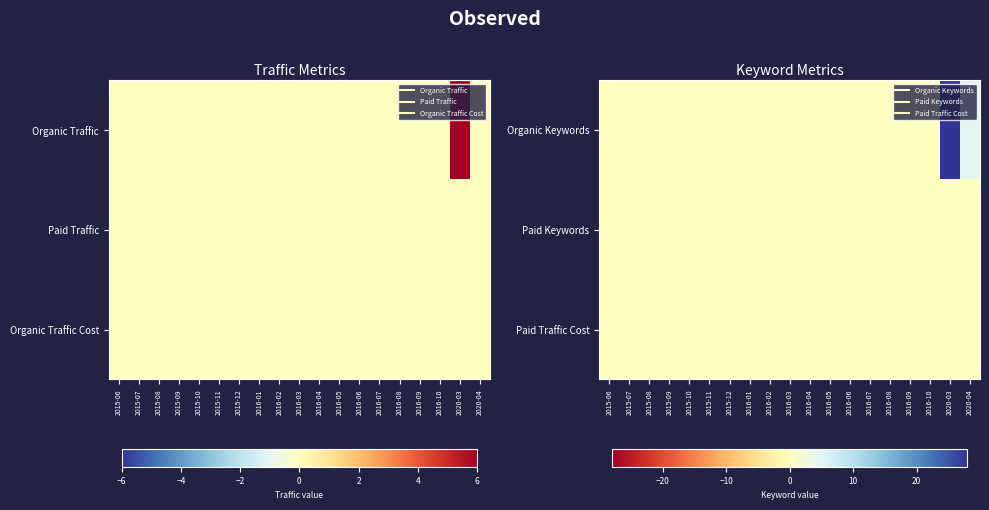

The value of Organic Keywords at 2020-03 is 28. True or false?

True